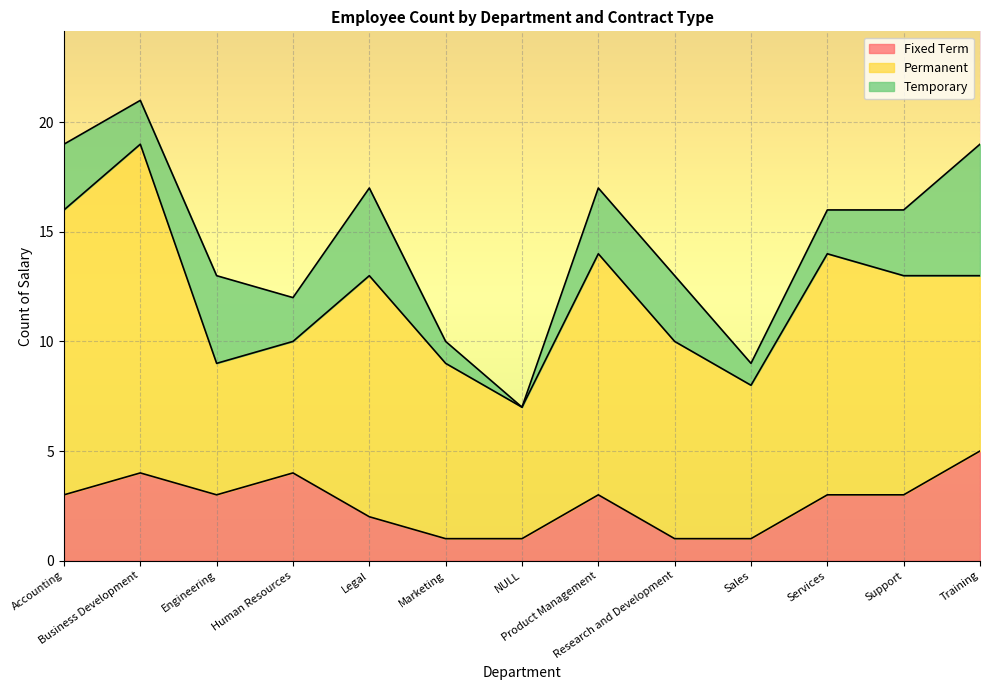

How many data points does each series have?

13